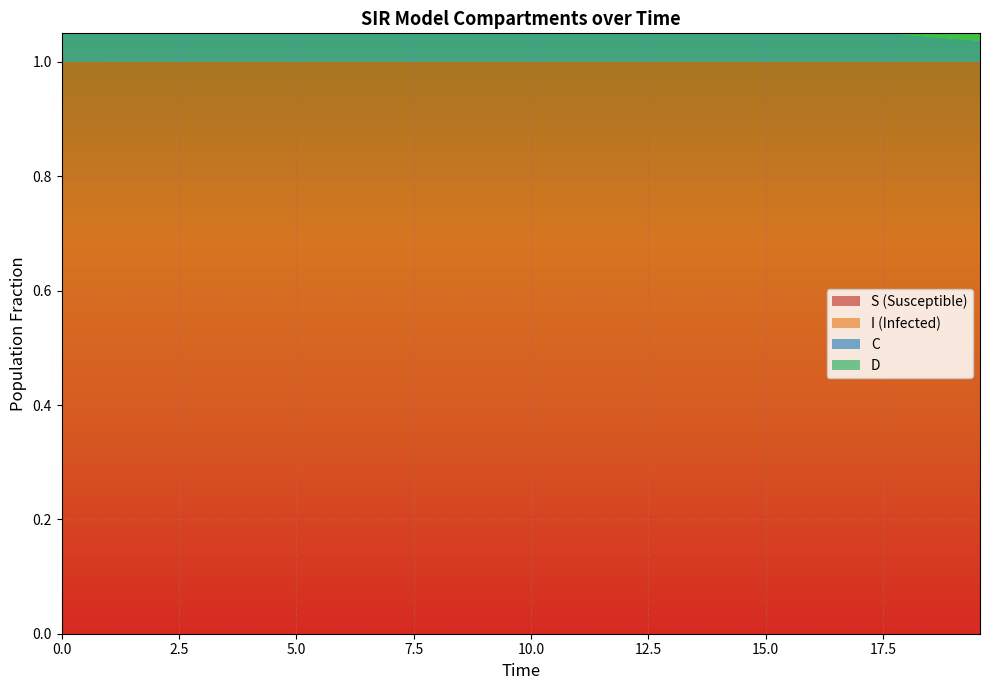

Reading left to right, extract all data points from this chart.

S: 1.0	1.0	1.0	1.0	1.0	1.0	1.0	1.0	1.0	1.0	1.0	1.0	1.0	1.0	1.0	1.0	1.0	1.0	1.0	1.0	1.0	1.0	1.0	1.0	1.0	1.0	1.0	1.0	1.0	1.0	1.0	1.0	1.0	1.0	1.0	1.0	1.0	1.0	1.0	1.0
I: 0.0	0.0	0.0	0.0	0.0	0.0	0.0	0.0	0.0	0.0	0.0	0.0	0.0	0.0	0.0	0.0	0.0	0.0	0.0	0.0	0.0	0.0	0.0	0.0	0.0	0.0	0.0	0.0	0.0	0.0	0.0	0.0	0.0	0.0	0.0	0.0	0.0	0.0	0.0	0.0
C: 0.5	0.5	0.5	0.4	0.4	0.4	0.4	0.4	0.3	0.3	0.3	0.3	0.3	0.3	0.2	0.2	0.2	0.2	0.2	0.2	0.2	0.1	0.1	0.1	0.1	0.1	0.1	0.1	0.1	0.1	0.1	0.1	0.1	0.1	0.1	0.1	0.0	0.0	0.0	0.0
D: 0.5	0.5	0.5	0.6	0.6	0.6	0.6	0.6	0.7	0.7	0.7	0.7	0.7	0.7	0.8	0.8	0.8	0.8	0.8	0.8	0.8	0.9	0.9	0.9	0.9	0.9	0.9	0.9	0.9	0.9	0.9	0.9	0.9	0.9	0.9	0.9	1.0	1.0	1.0	1.0